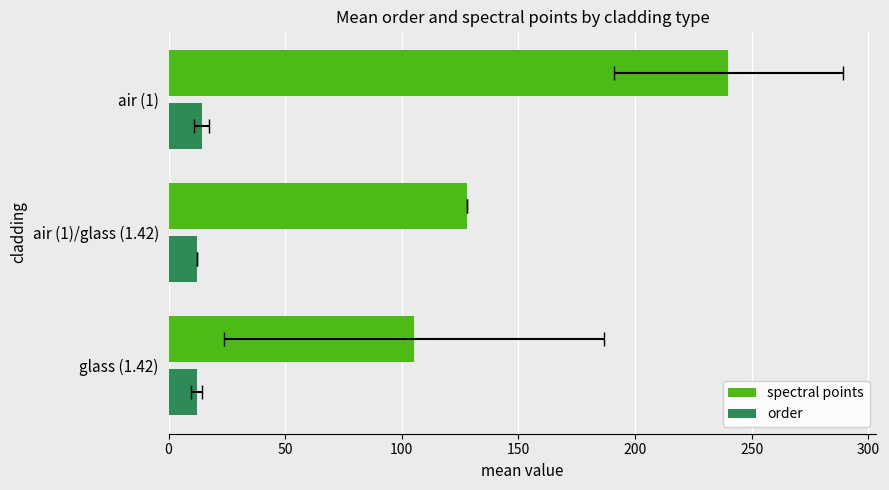

Reading left to right, transcribe all the data shown in this chart.

spectral points: 105.1	128.0	240.0
order: 12.1	12.0	14.2